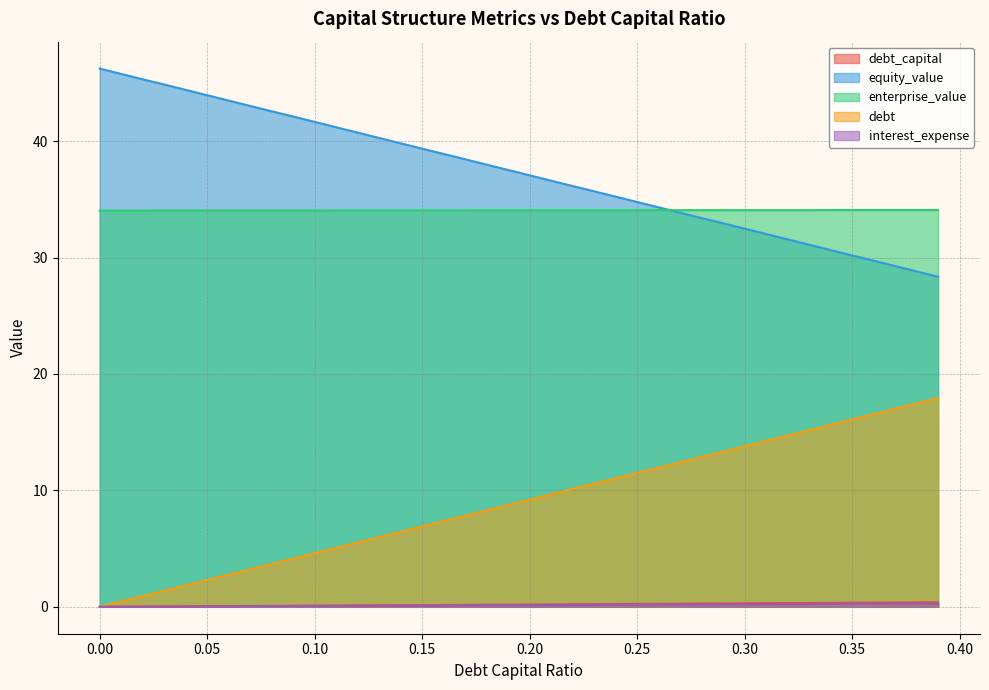

True or false: equity_value and interest_expense intersect in this chart.

False